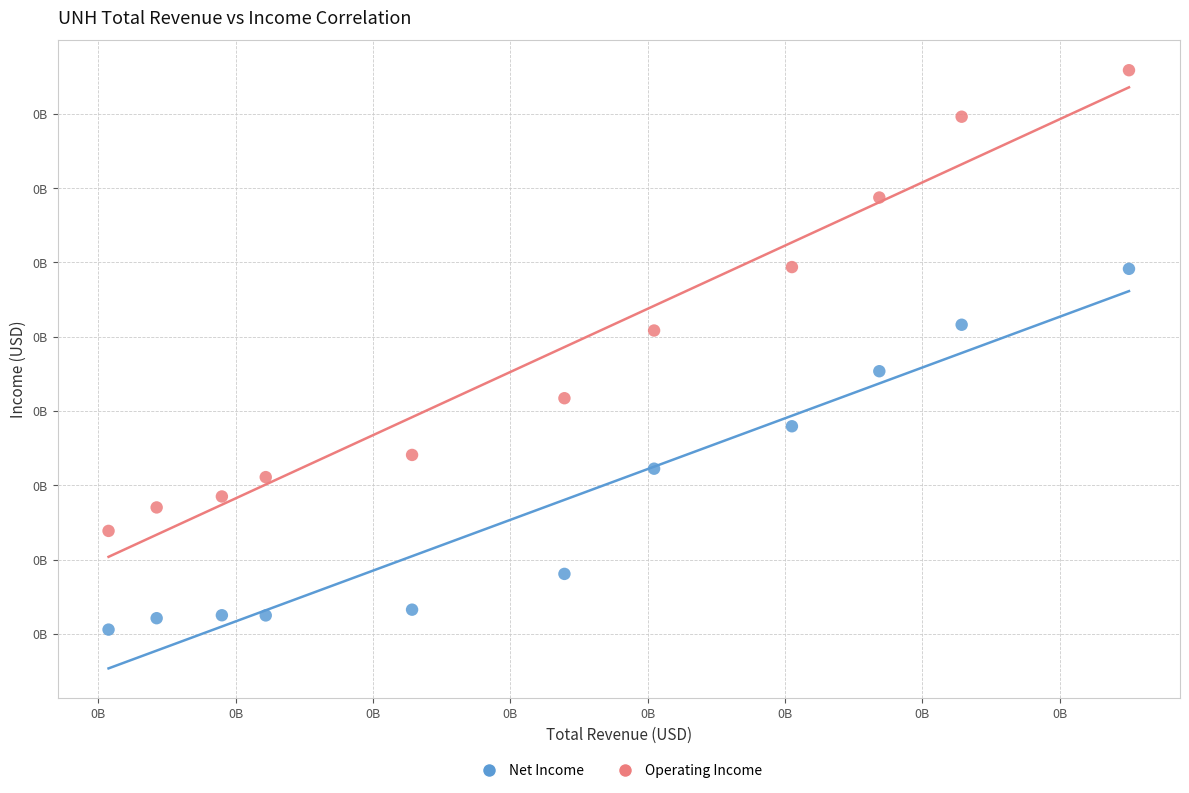

Which series has the widest spread of Y values?

Operating Income